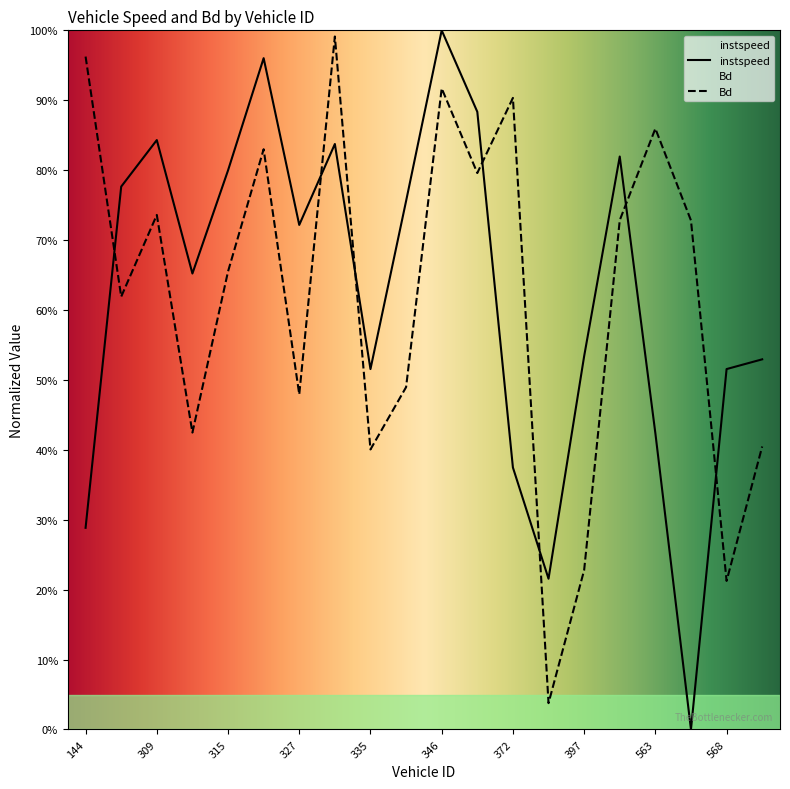

What are all the series names shown in the legend?

instspeed, Bd